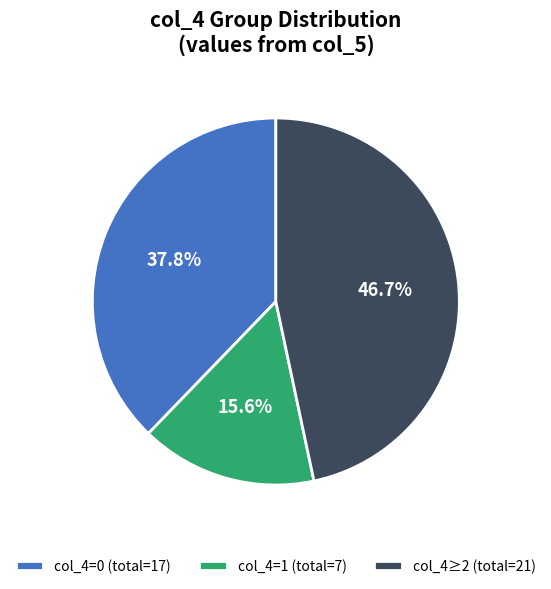

Between col_4≥2 (total=21) and col_4=1 (total=7), which is larger?

col_4≥2 (total=21)